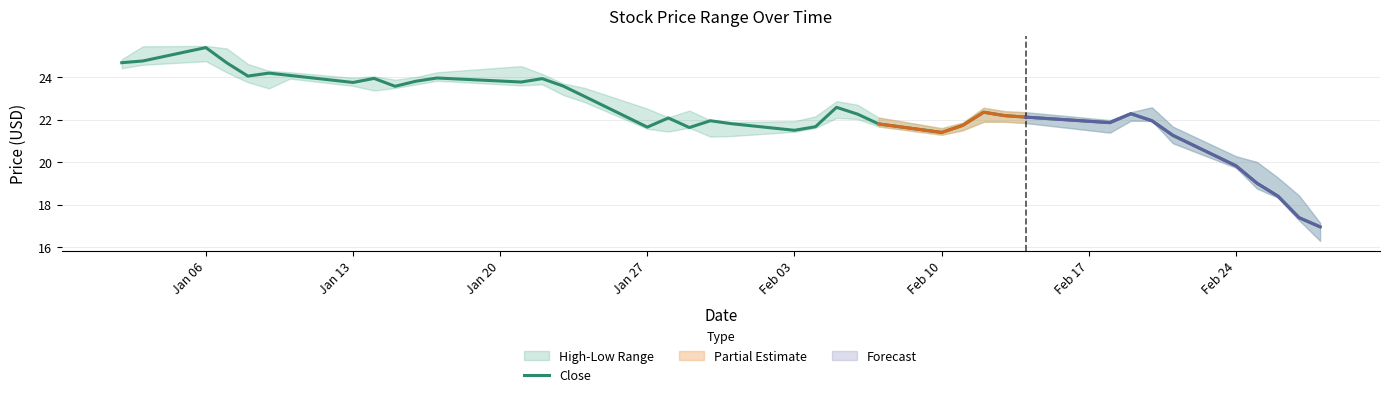

How many values exceed 22?

23